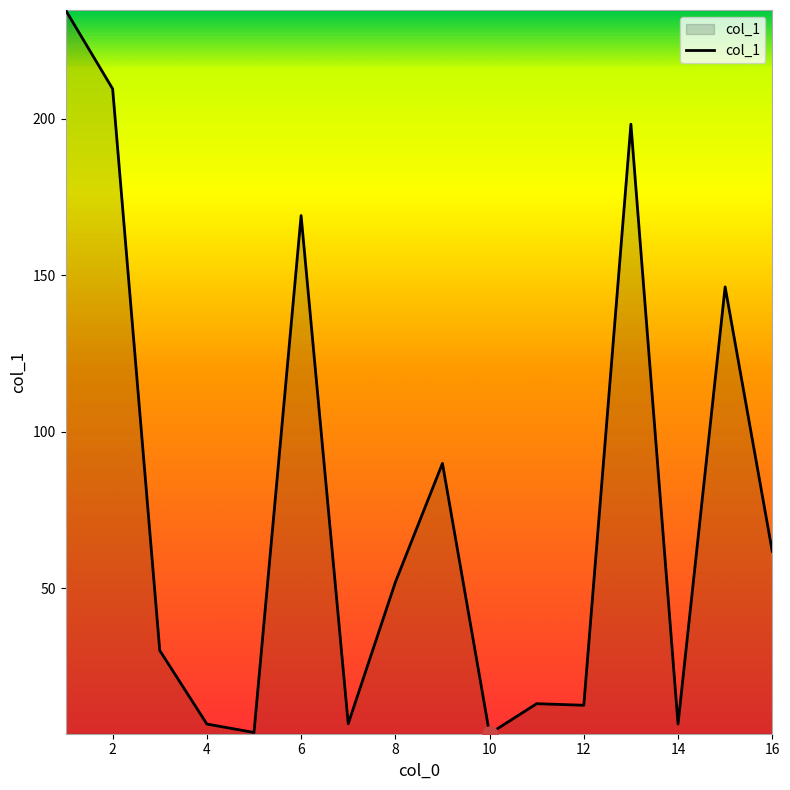

What is the difference between the maximum and minimum values?

231.3